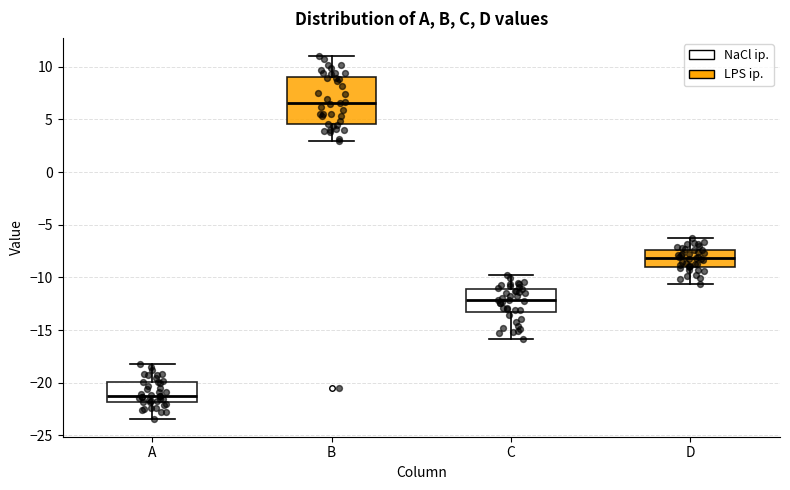

Which box is the tallest, from its lower edge to its upper edge?

B